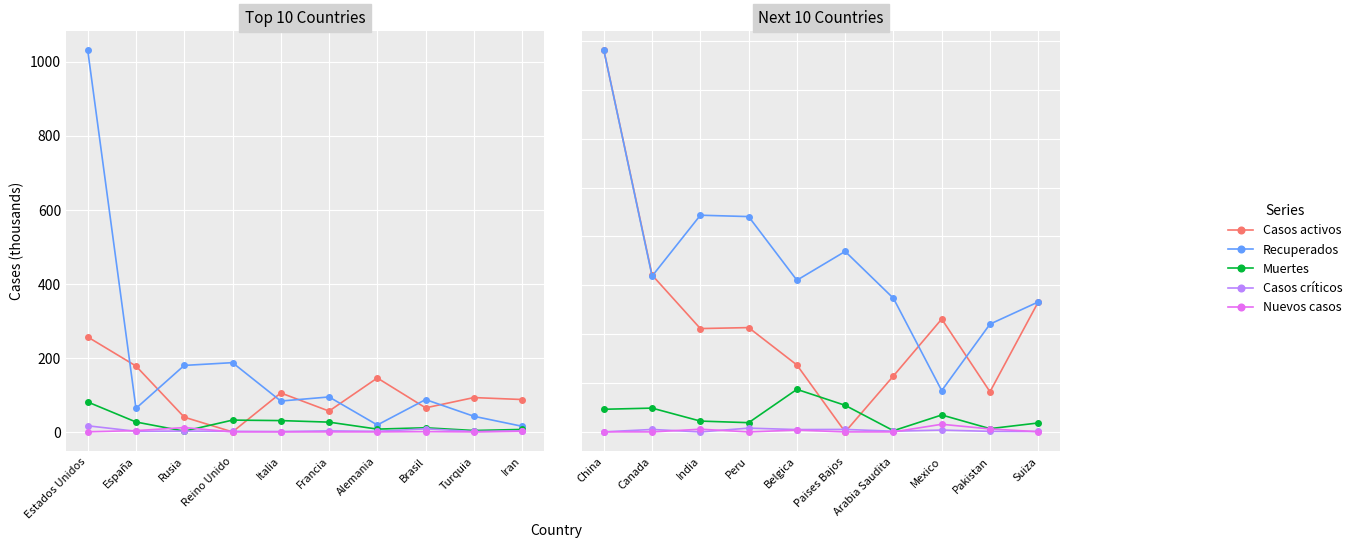

How many data points in Casos críticos are above 0?

9